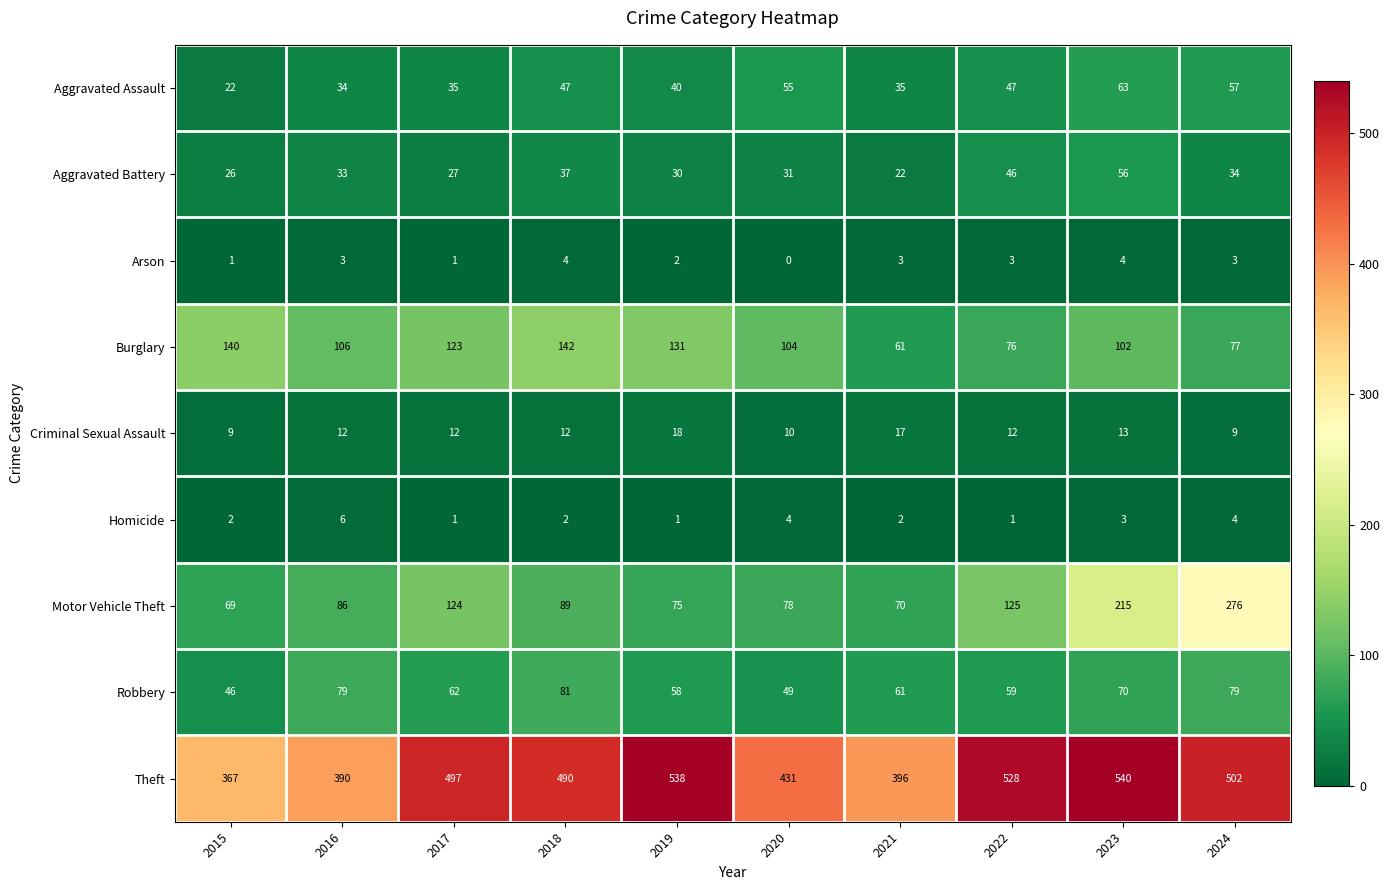

At 2023, list the series in order from largest to smallest.

Theft, Motor Vehicle Theft, Burglary, Robbery, Aggravated Assault, Aggravated Battery, Criminal Sexual Assault, Arson, Homicide